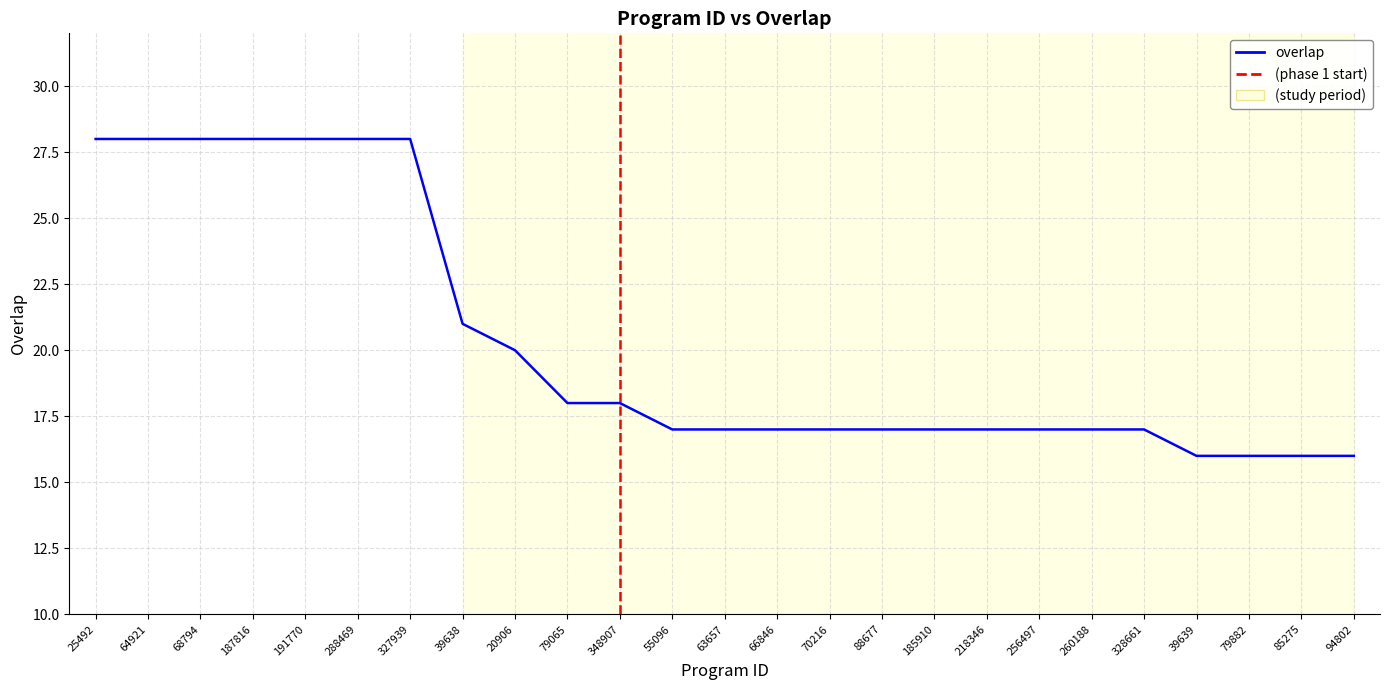

How many series are shown in this chart?

1